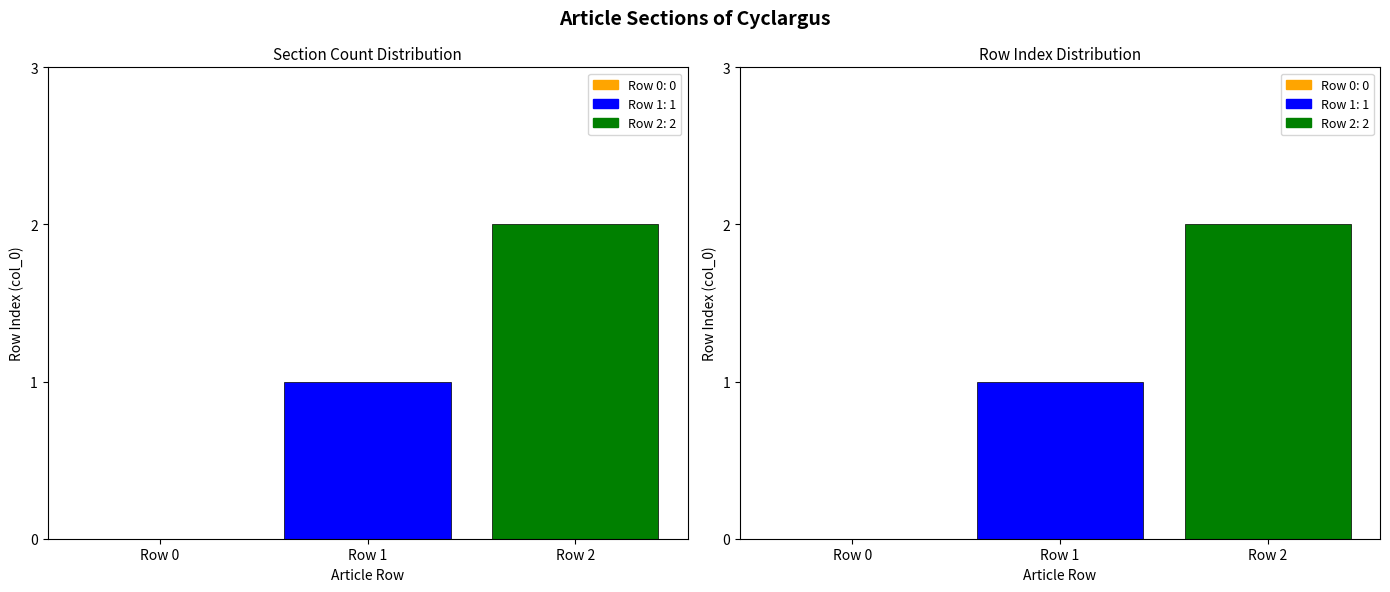

Where does the data first go above 1?

Row 2